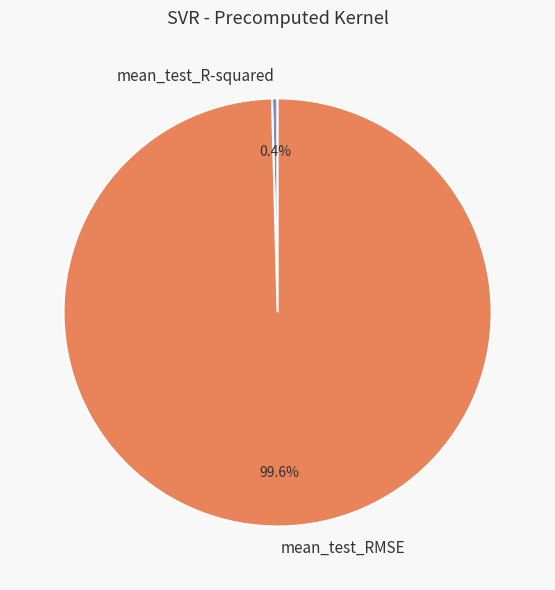

Which slice is the largest?

mean_test_RMSE